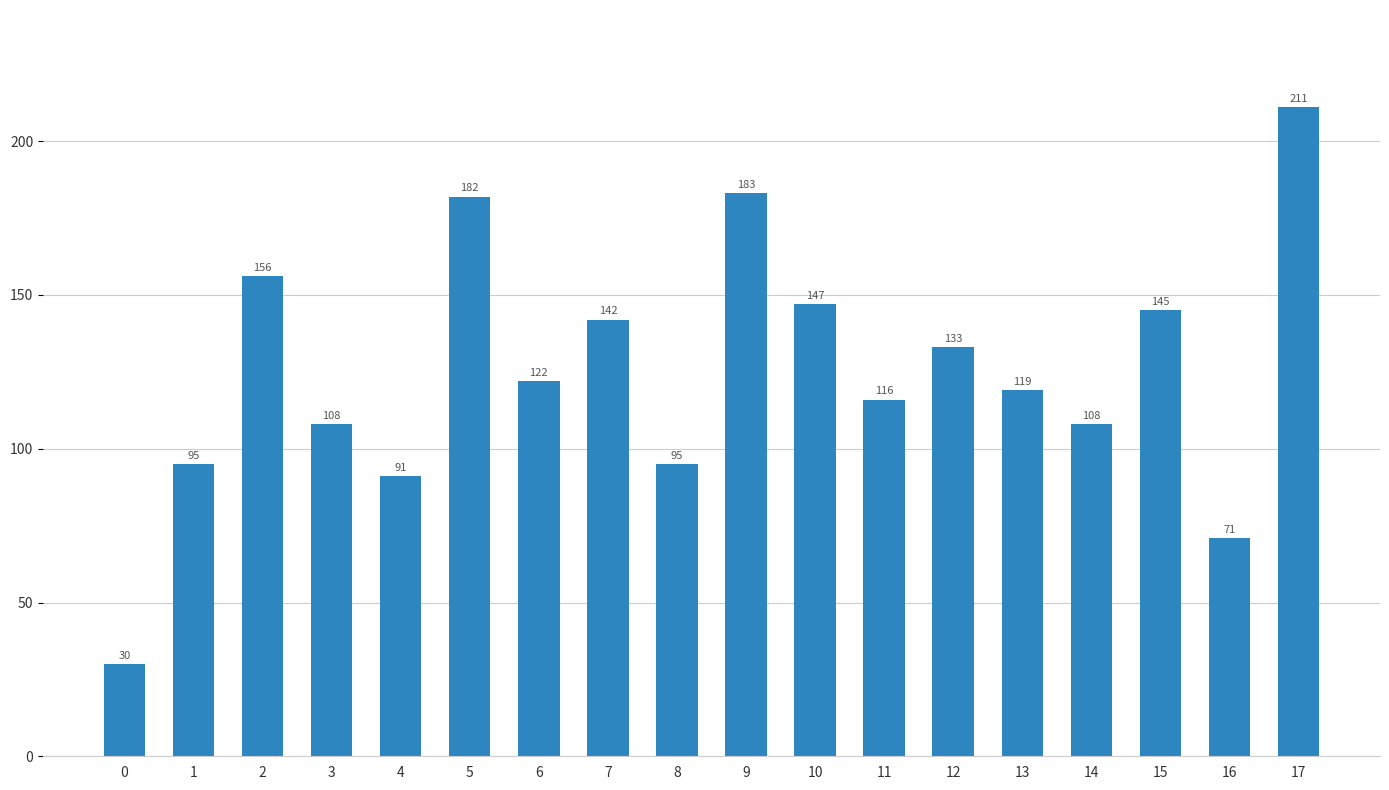

What is the value of the 18th bar from the left?

211